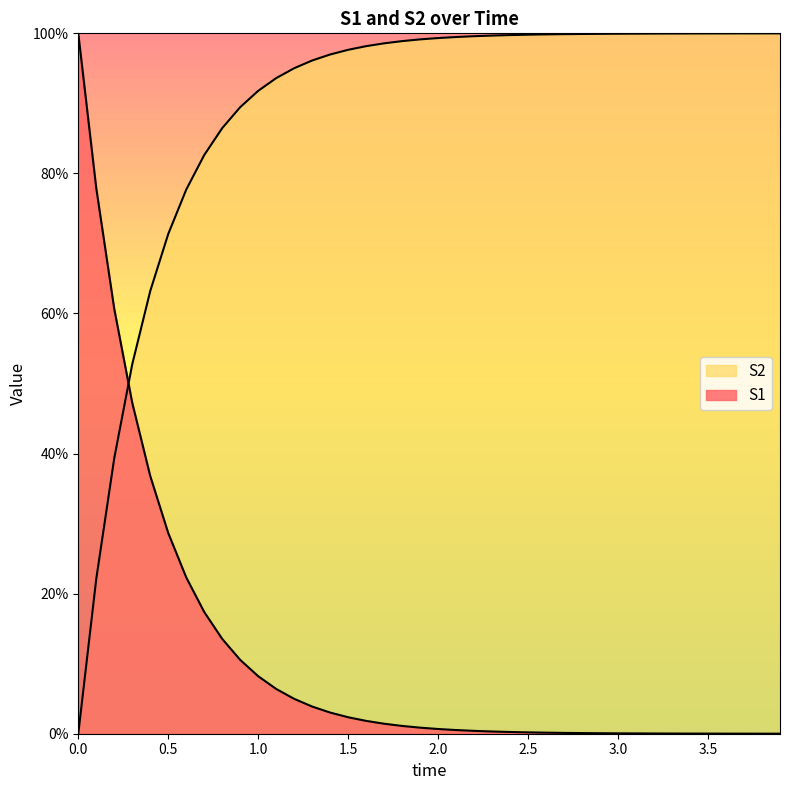

After their last crossing, which series has the higher values: S2 or S1?

S2